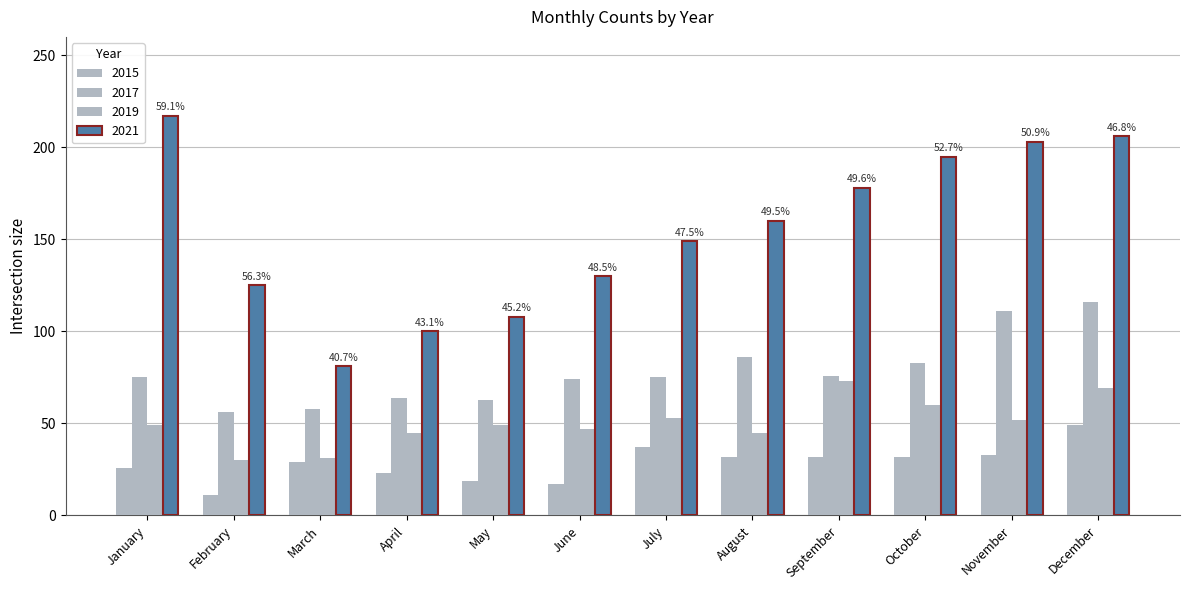

How many bars are there in each group?

4